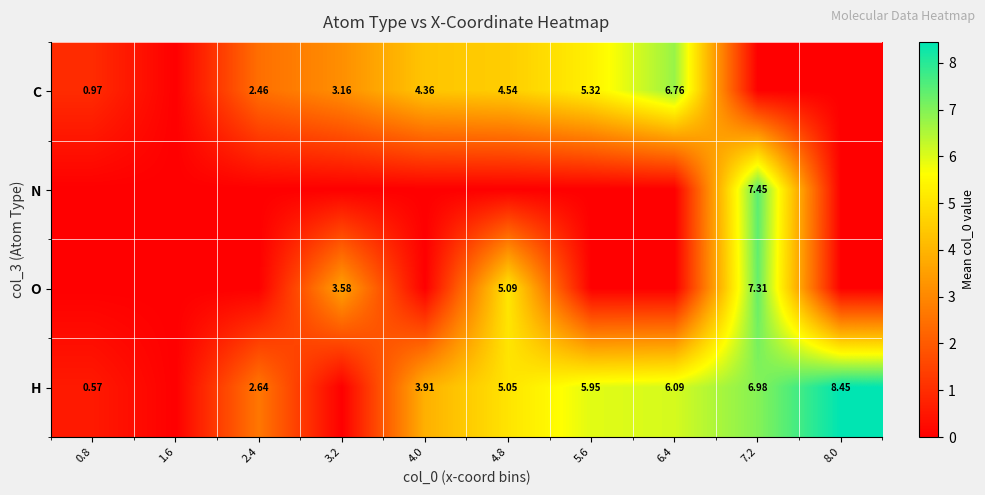

The O series shows 2.3 at 8.0. True or false?

False